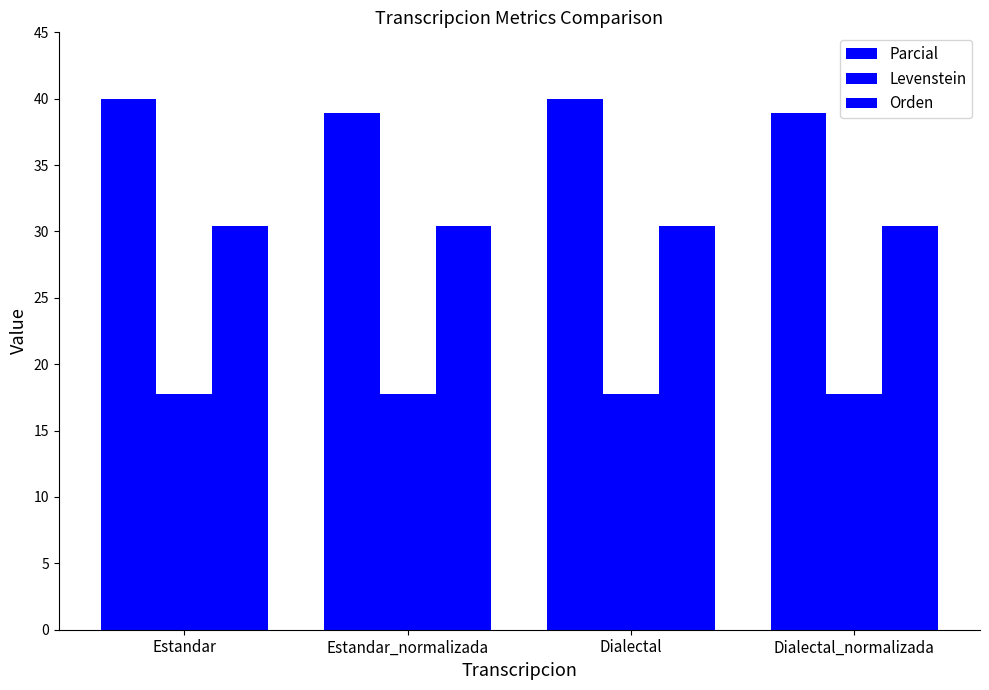

How many groups of bars are there?

4